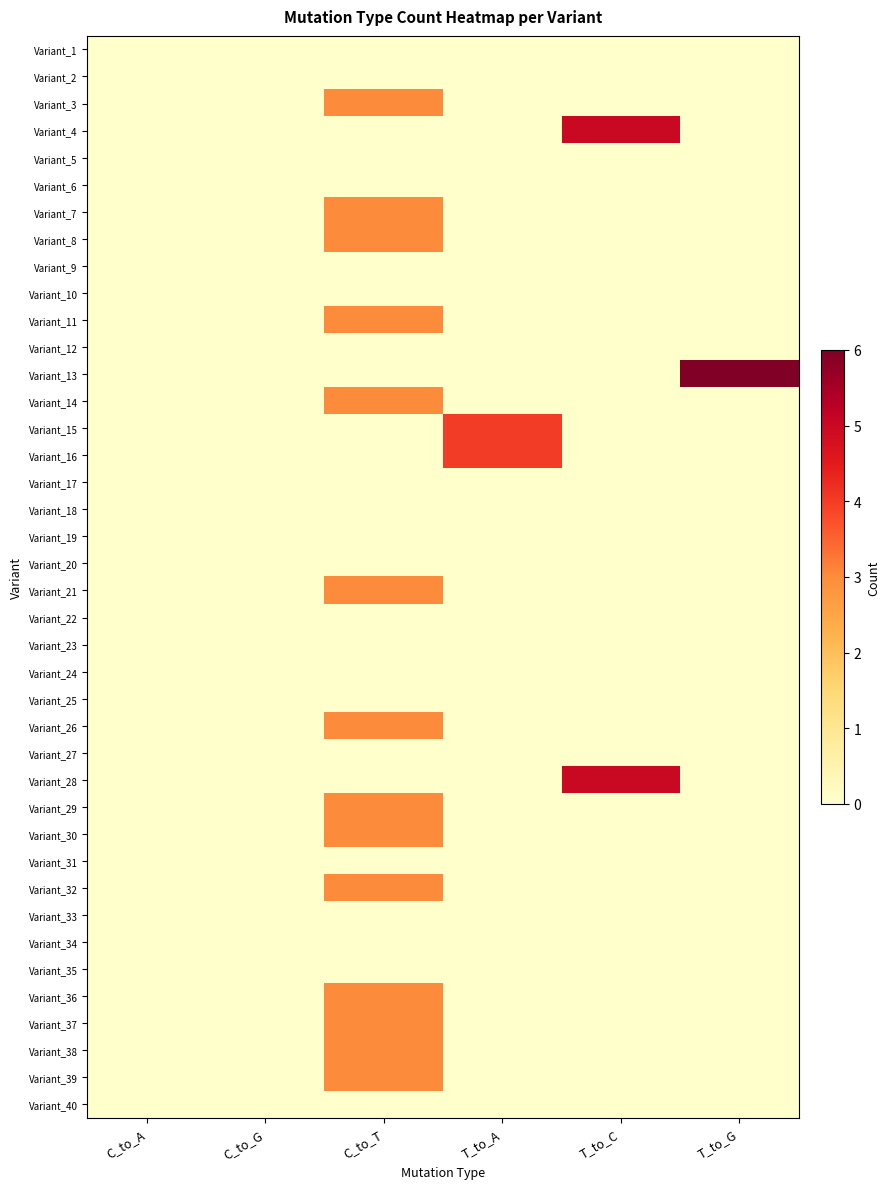

Reading left to right, transcribe all the data shown in this chart.

Variant_1: C_to_A=0	C_to_G=0	C_to_T=0	T_to_A=0	T_to_C=0	T_to_G=0
Variant_2: C_to_A=0	C_to_G=0	C_to_T=0	T_to_A=0	T_to_C=0	T_to_G=0
Variant_3: C_to_A=0	C_to_G=0	C_to_T=3	T_to_A=0	T_to_C=0	T_to_G=0
Variant_4: C_to_A=0	C_to_G=0	C_to_T=0	T_to_A=0	T_to_C=5	T_to_G=0
Variant_5: C_to_A=0	C_to_G=0	C_to_T=0	T_to_A=0	T_to_C=0	T_to_G=0
Variant_6: C_to_A=0	C_to_G=0	C_to_T=0	T_to_A=0	T_to_C=0	T_to_G=0
Variant_7: C_to_A=0	C_to_G=0	C_to_T=3	T_to_A=0	T_to_C=0	T_to_G=0
Variant_8: C_to_A=0	C_to_G=0	C_to_T=3	T_to_A=0	T_to_C=0	T_to_G=0
Variant_9: C_to_A=0	C_to_G=0	C_to_T=0	T_to_A=0	T_to_C=0	T_to_G=0
Variant_10: C_to_A=0	C_to_G=0	C_to_T=0	T_to_A=0	T_to_C=0	T_to_G=0
Variant_11: C_to_A=0	C_to_G=0	C_to_T=3	T_to_A=0	T_to_C=0	T_to_G=0
Variant_12: C_to_A=0	C_to_G=0	C_to_T=0	T_to_A=0	T_to_C=0	T_to_G=0
Variant_13: C_to_A=0	C_to_G=0	C_to_T=0	T_to_A=0	T_to_C=0	T_to_G=6
Variant_14: C_to_A=0	C_to_G=0	C_to_T=3	T_to_A=0	T_to_C=0	T_to_G=0
Variant_15: C_to_A=0	C_to_G=0	C_to_T=0	T_to_A=4	T_to_C=0	T_to_G=0
Variant_16: C_to_A=0	C_to_G=0	C_to_T=0	T_to_A=4	T_to_C=0	T_to_G=0
Variant_17: C_to_A=0	C_to_G=0	C_to_T=0	T_to_A=0	T_to_C=0	T_to_G=0
Variant_18: C_to_A=0	C_to_G=0	C_to_T=0	T_to_A=0	T_to_C=0	T_to_G=0
Variant_19: C_to_A=0	C_to_G=0	C_to_T=0	T_to_A=0	T_to_C=0	T_to_G=0
Variant_20: C_to_A=0	C_to_G=0	C_to_T=0	T_to_A=0	T_to_C=0	T_to_G=0
Variant_21: C_to_A=0	C_to_G=0	C_to_T=3	T_to_A=0	T_to_C=0	T_to_G=0
Variant_22: C_to_A=0	C_to_G=0	C_to_T=0	T_to_A=0	T_to_C=0	T_to_G=0
Variant_23: C_to_A=0	C_to_G=0	C_to_T=0	T_to_A=0	T_to_C=0	T_to_G=0
Variant_24: C_to_A=0	C_to_G=0	C_to_T=0	T_to_A=0	T_to_C=0	T_to_G=0
Variant_25: C_to_A=0	C_to_G=0	C_to_T=0	T_to_A=0	T_to_C=0	T_to_G=0
Variant_26: C_to_A=0	C_to_G=0	C_to_T=3	T_to_A=0	T_to_C=0	T_to_G=0
Variant_27: C_to_A=0	C_to_G=0	C_to_T=0	T_to_A=0	T_to_C=0	T_to_G=0
Variant_28: C_to_A=0	C_to_G=0	C_to_T=0	T_to_A=0	T_to_C=5	T_to_G=0
Variant_29: C_to_A=0	C_to_G=0	C_to_T=3	T_to_A=0	T_to_C=0	T_to_G=0
Variant_30: C_to_A=0	C_to_G=0	C_to_T=3	T_to_A=0	T_to_C=0	T_to_G=0
Variant_31: C_to_A=0	C_to_G=0	C_to_T=0	T_to_A=0	T_to_C=0	T_to_G=0
Variant_32: C_to_A=0	C_to_G=0	C_to_T=3	T_to_A=0	T_to_C=0	T_to_G=0
Variant_33: C_to_A=0	C_to_G=0	C_to_T=0	T_to_A=0	T_to_C=0	T_to_G=0
Variant_34: C_to_A=0	C_to_G=0	C_to_T=0	T_to_A=0	T_to_C=0	T_to_G=0
Variant_35: C_to_A=0	C_to_G=0	C_to_T=0	T_to_A=0	T_to_C=0	T_to_G=0
Variant_36: C_to_A=0	C_to_G=0	C_to_T=3	T_to_A=0	T_to_C=0	T_to_G=0
Variant_37: C_to_A=0	C_to_G=0	C_to_T=3	T_to_A=0	T_to_C=0	T_to_G=0
Variant_38: C_to_A=0	C_to_G=0	C_to_T=3	T_to_A=0	T_to_C=0	T_to_G=0
Variant_39: C_to_A=0	C_to_G=0	C_to_T=3	T_to_A=0	T_to_C=0	T_to_G=0
Variant_40: C_to_A=0	C_to_G=0	C_to_T=0	T_to_A=0	T_to_C=0	T_to_G=0